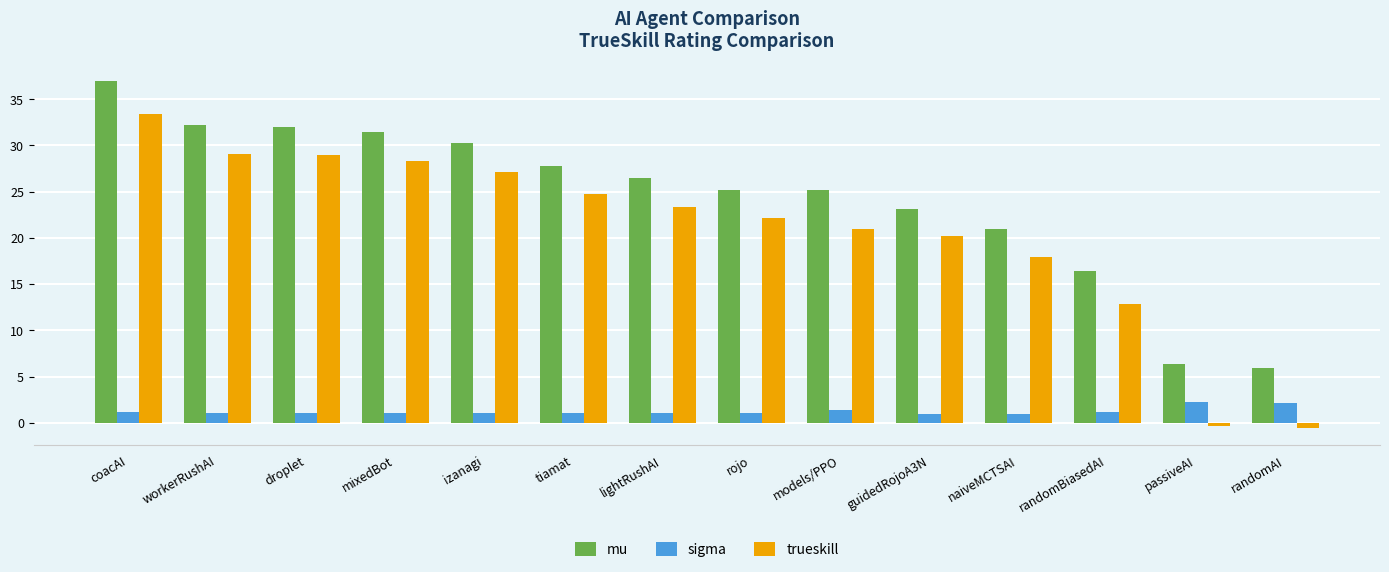

Is it true that mu equals 31.5 at mixedBot?

True